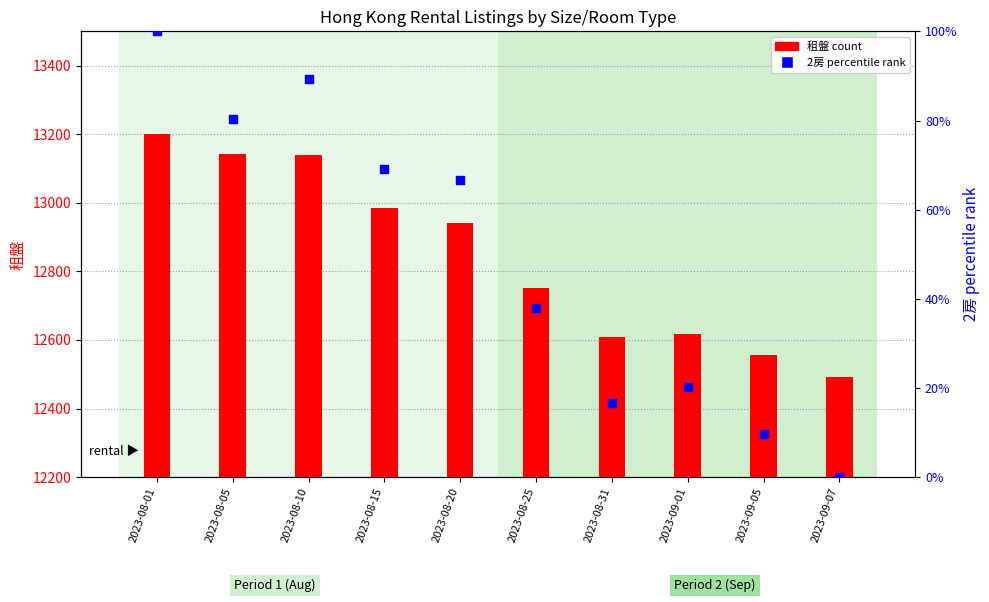

Which series has the largest total across all categories?

租盤 count